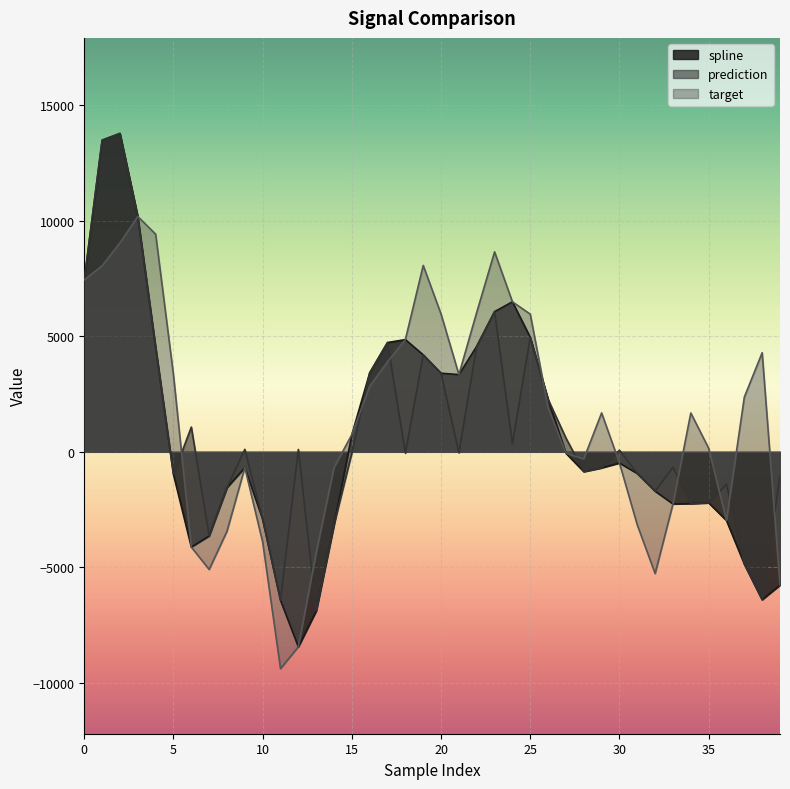

What are all the series names shown in the legend?

spline, prediction, target